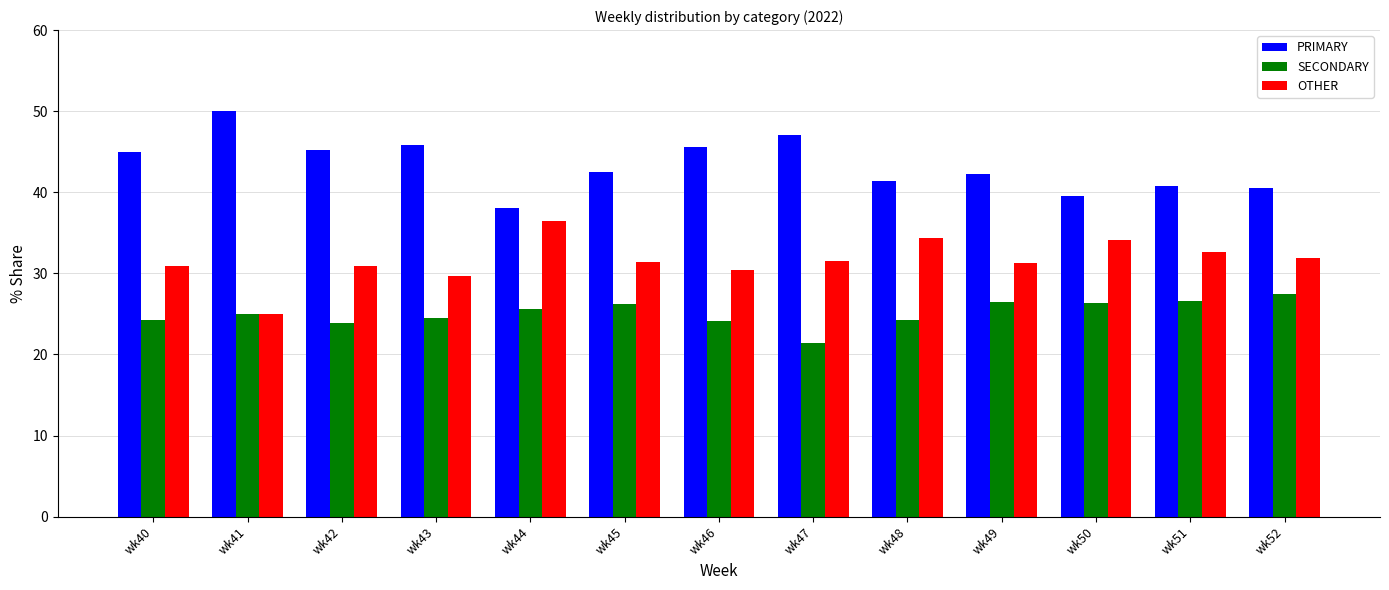

Rank the series at wk51 from highest to lowest value.

PRIMARY, OTHER, SECONDARY